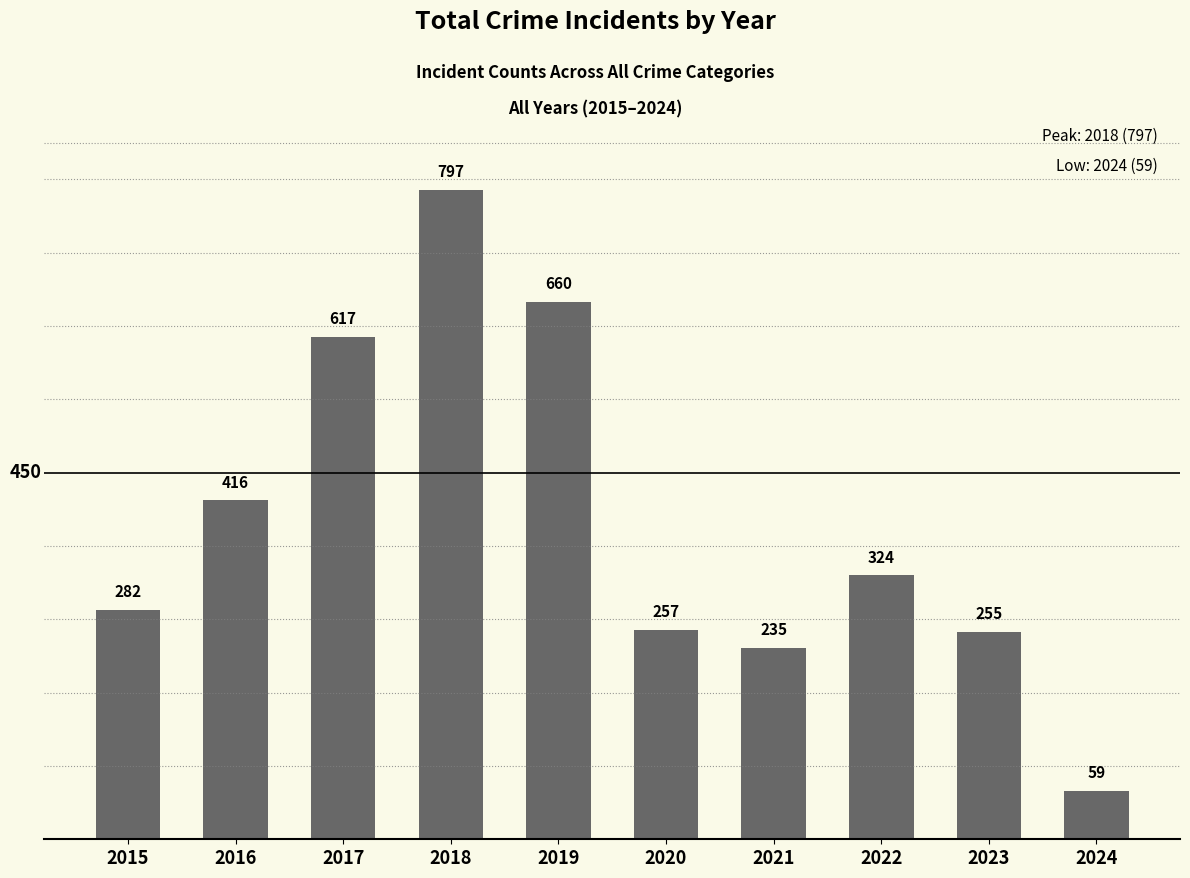

How many bars are there in total?

10